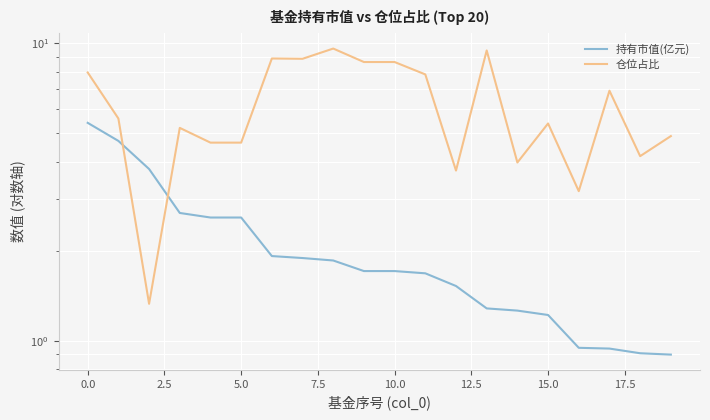

What is the difference between the maximum and minimum values in the 持有市值(亿元) series?

4.5